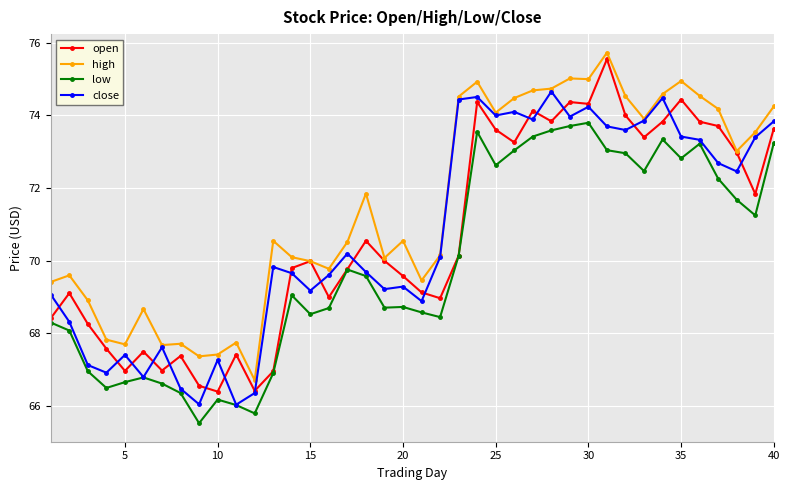

True or false: open has more than 0 points higher than both neighbors.

True